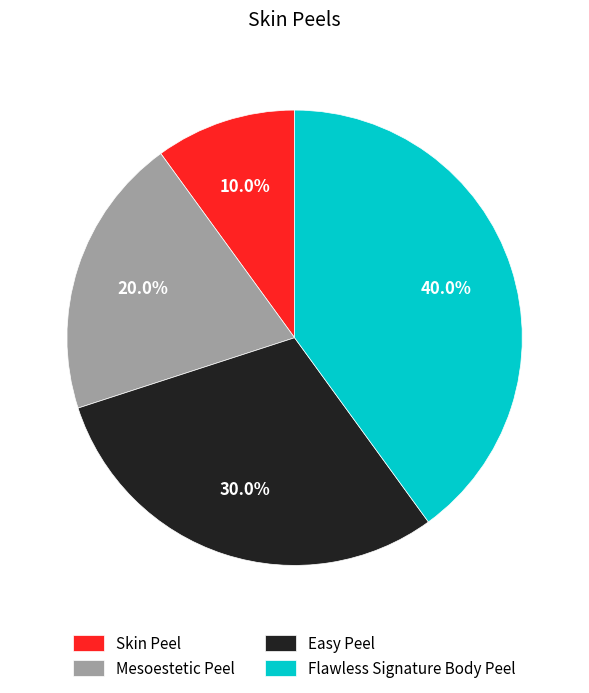

To the nearest percent, what is the average slice percentage?

25%